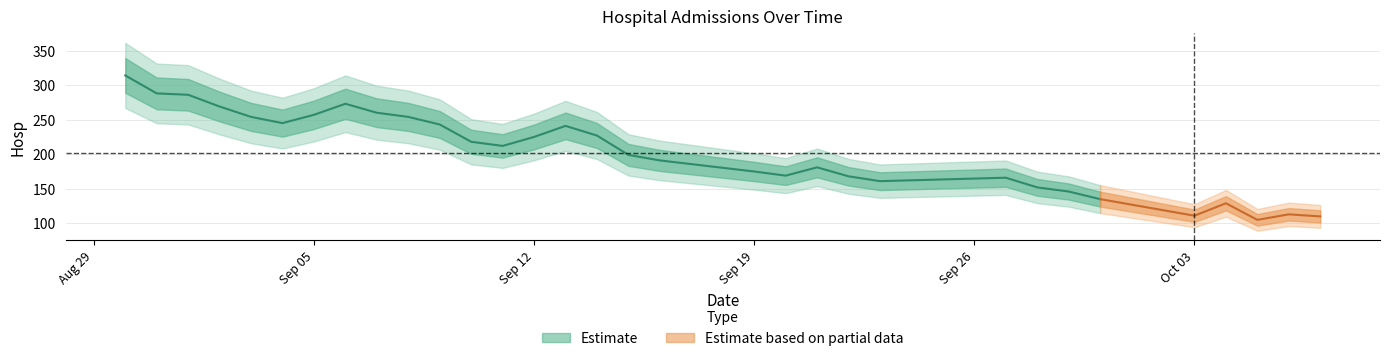

Is this an area chart (filled region under the line)?

No